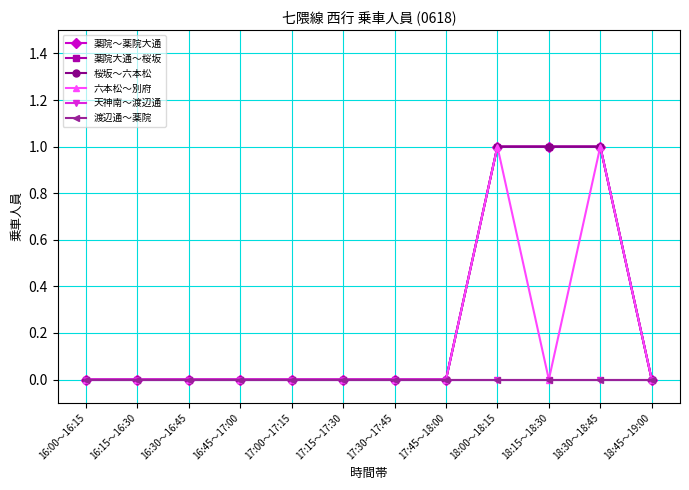

Does the chart have visible grid lines?

Yes